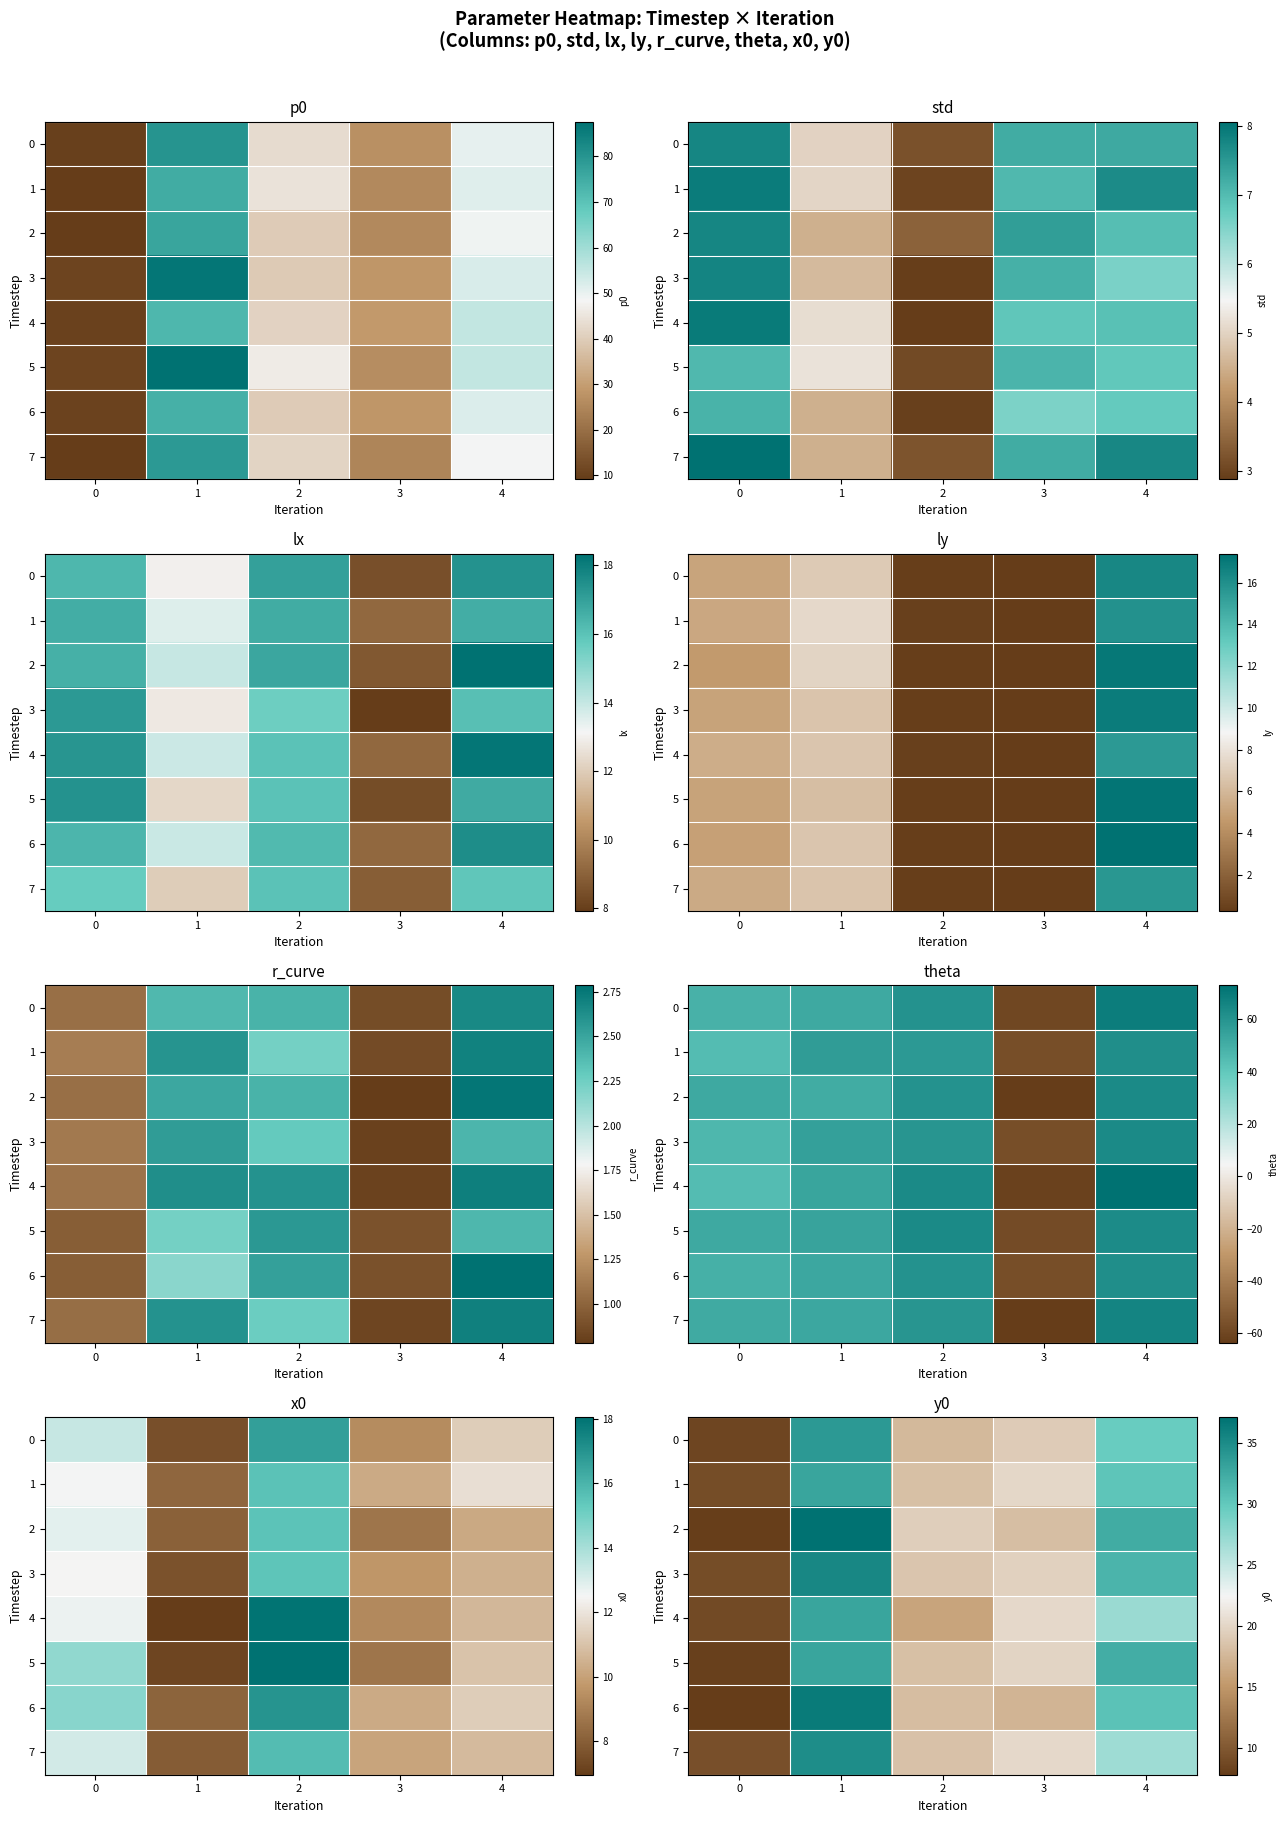

What is the total value across all series at 1?

276.0